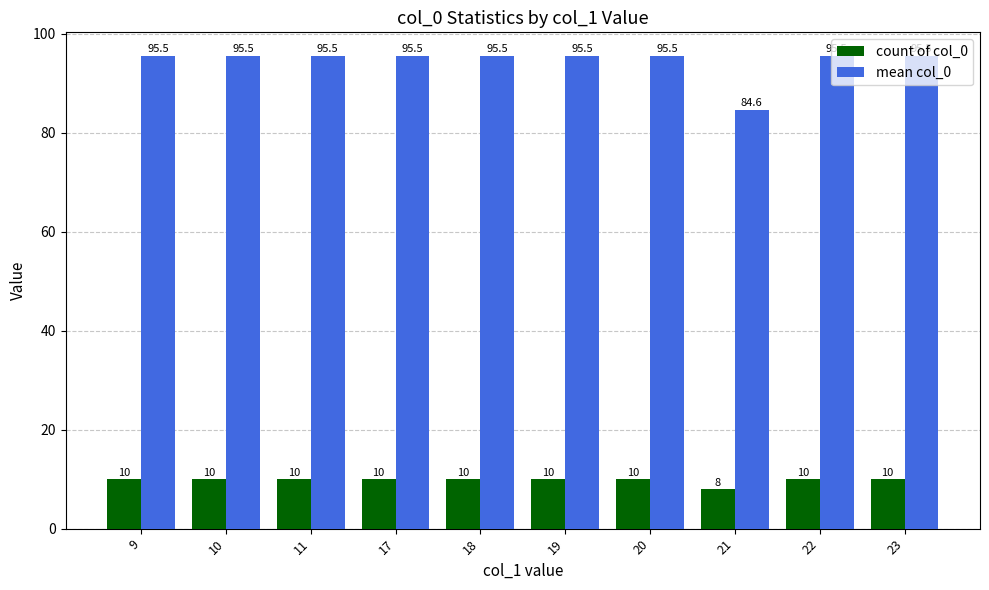

Are the bars grouped side by side (vs. stacked)?

Yes